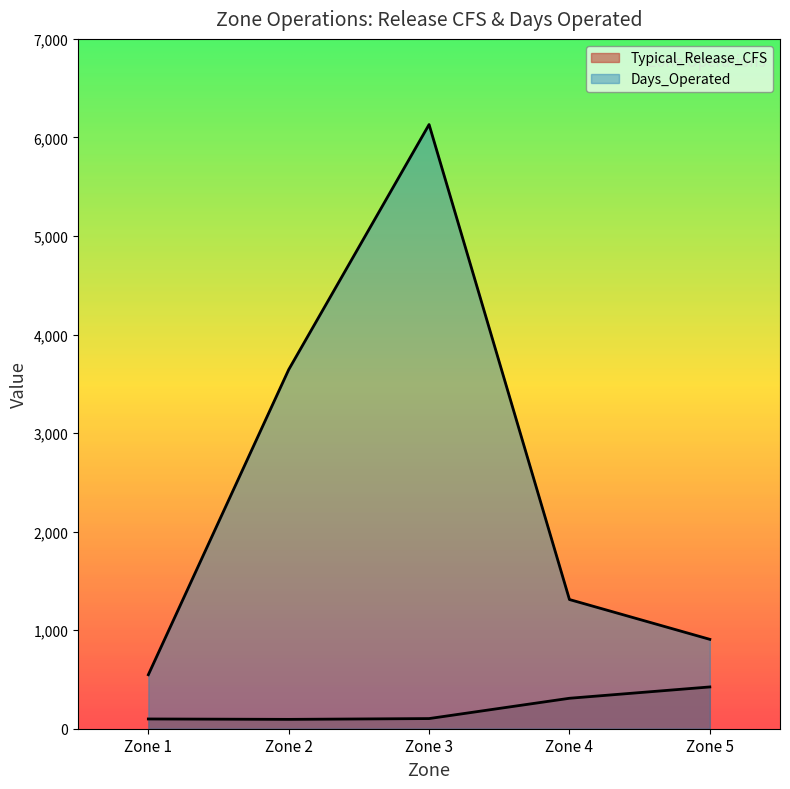

What are all the series names shown in the legend?

Typical_Release_CFS, Days_Operated